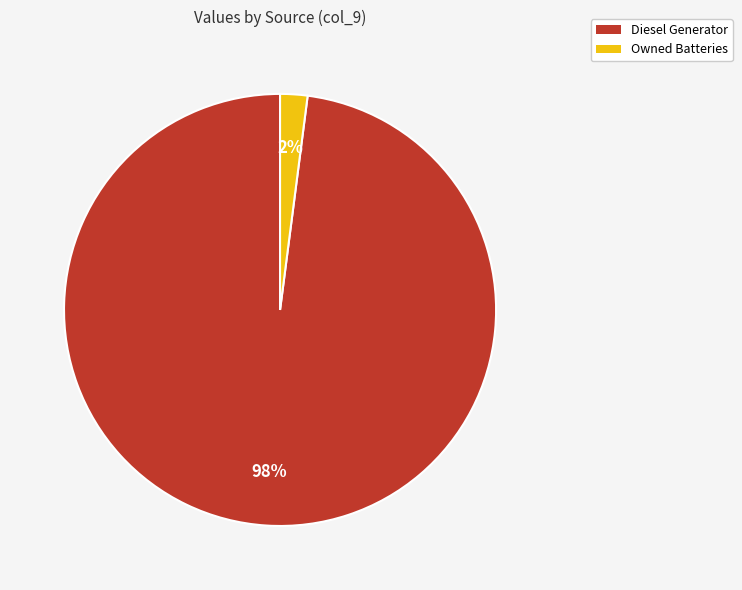

Rank the categories by value from lowest to highest.

Owned Batteries, Diesel Generator